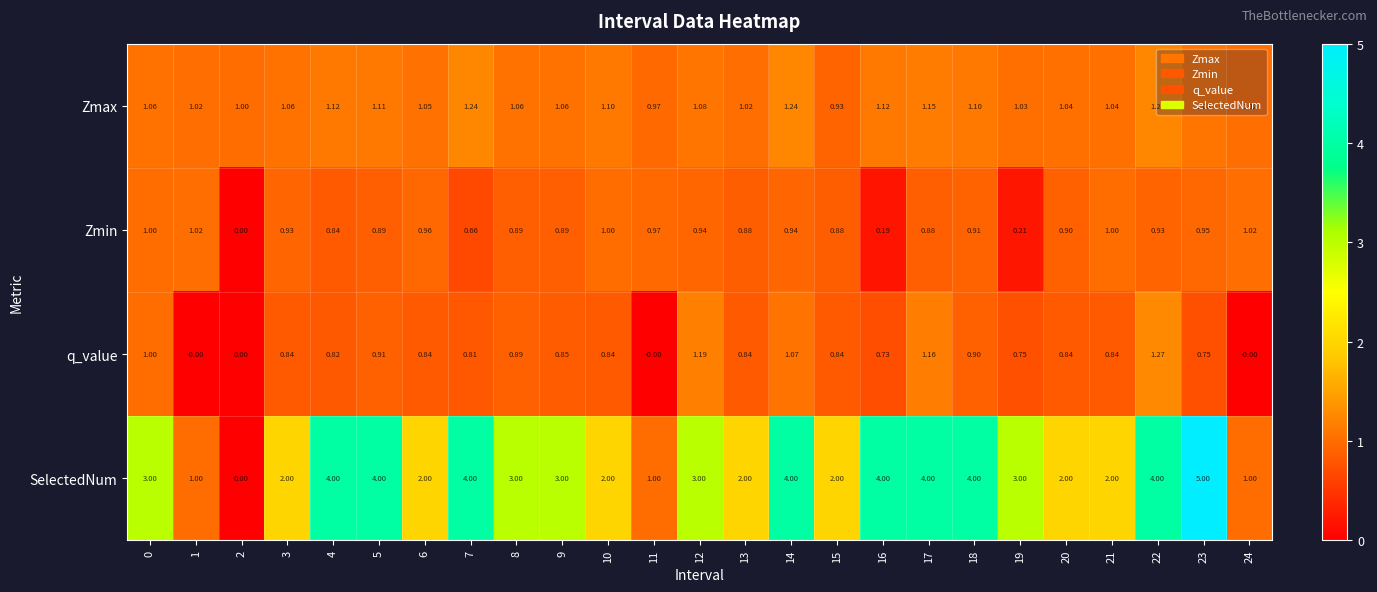

Which series has the largest total across all categories?

SelectedNum